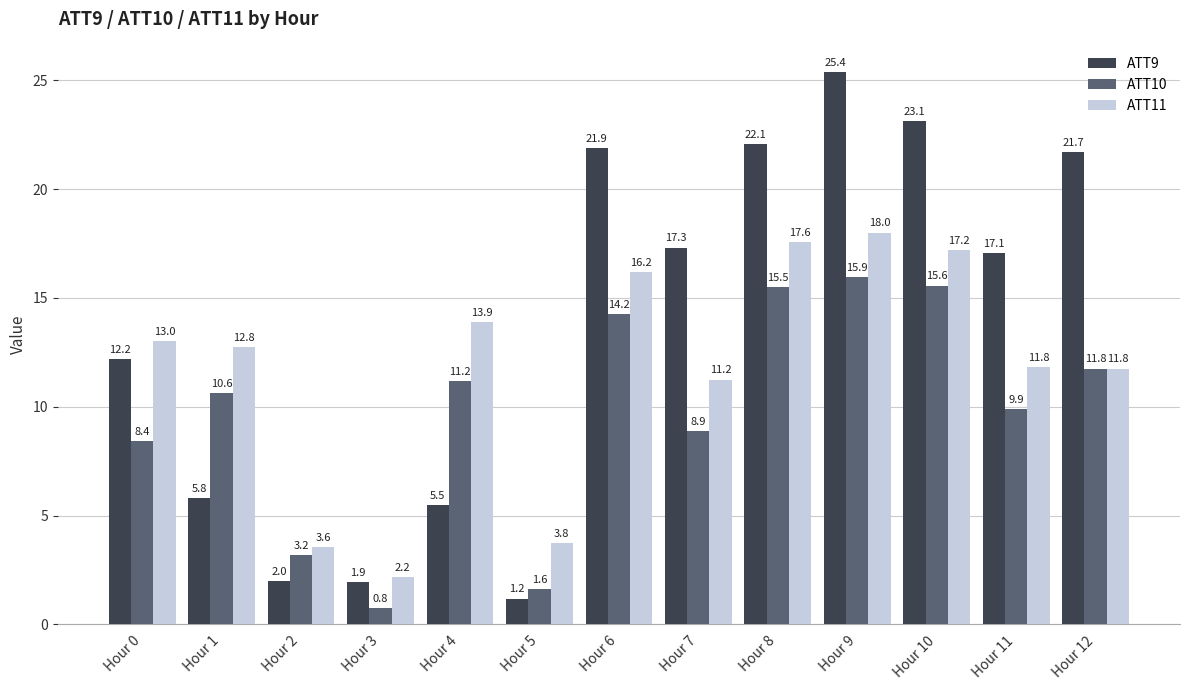

List the series in order of their overall mean, highest first.

ATT9, ATT11, ATT10